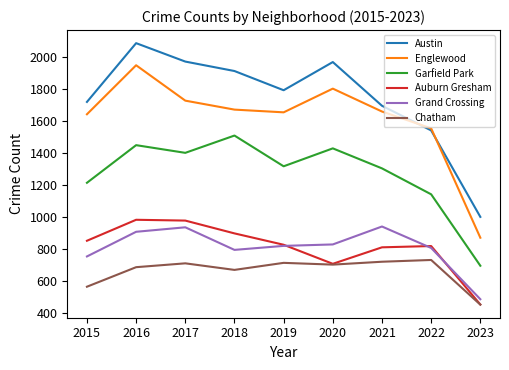

How many lines are shown in the chart?

6